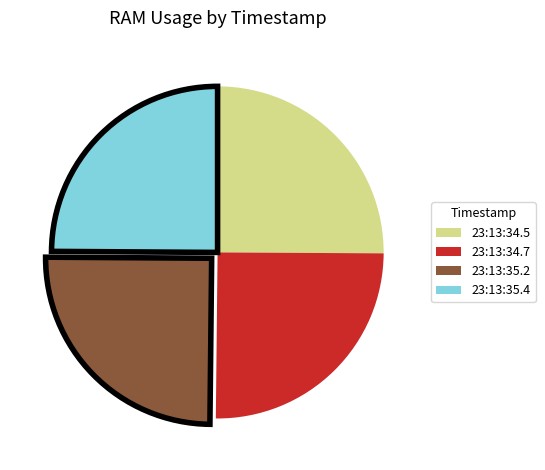

Is there any slice that represents more than half of the pie?

No